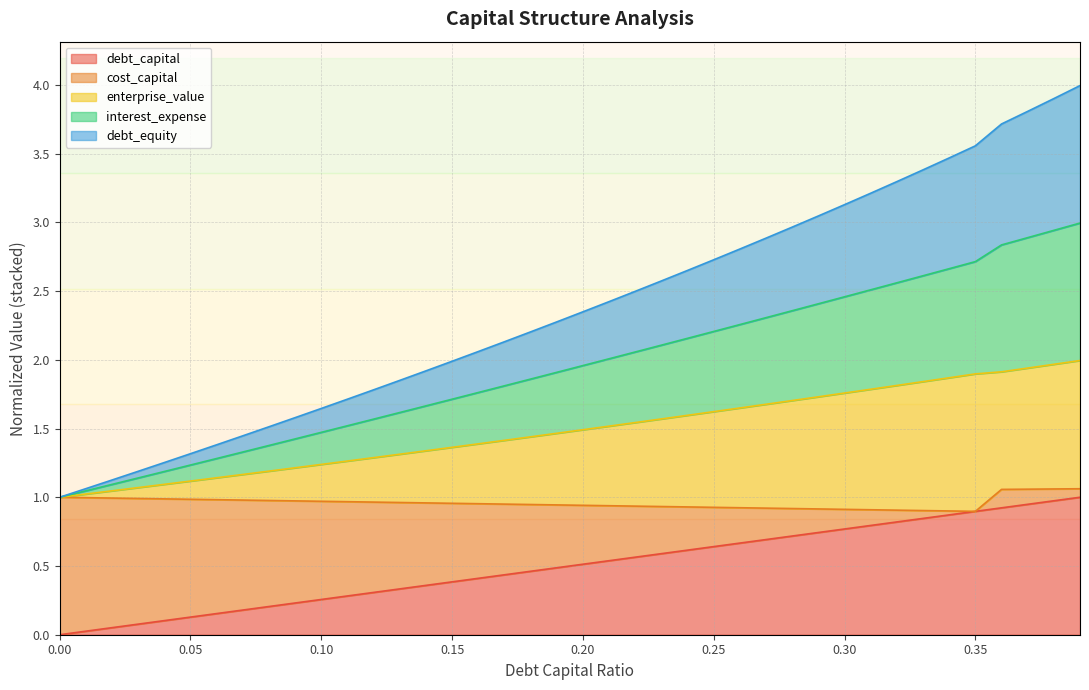

The debt_capital series shows 1.3 at 0.32. True or false?

False